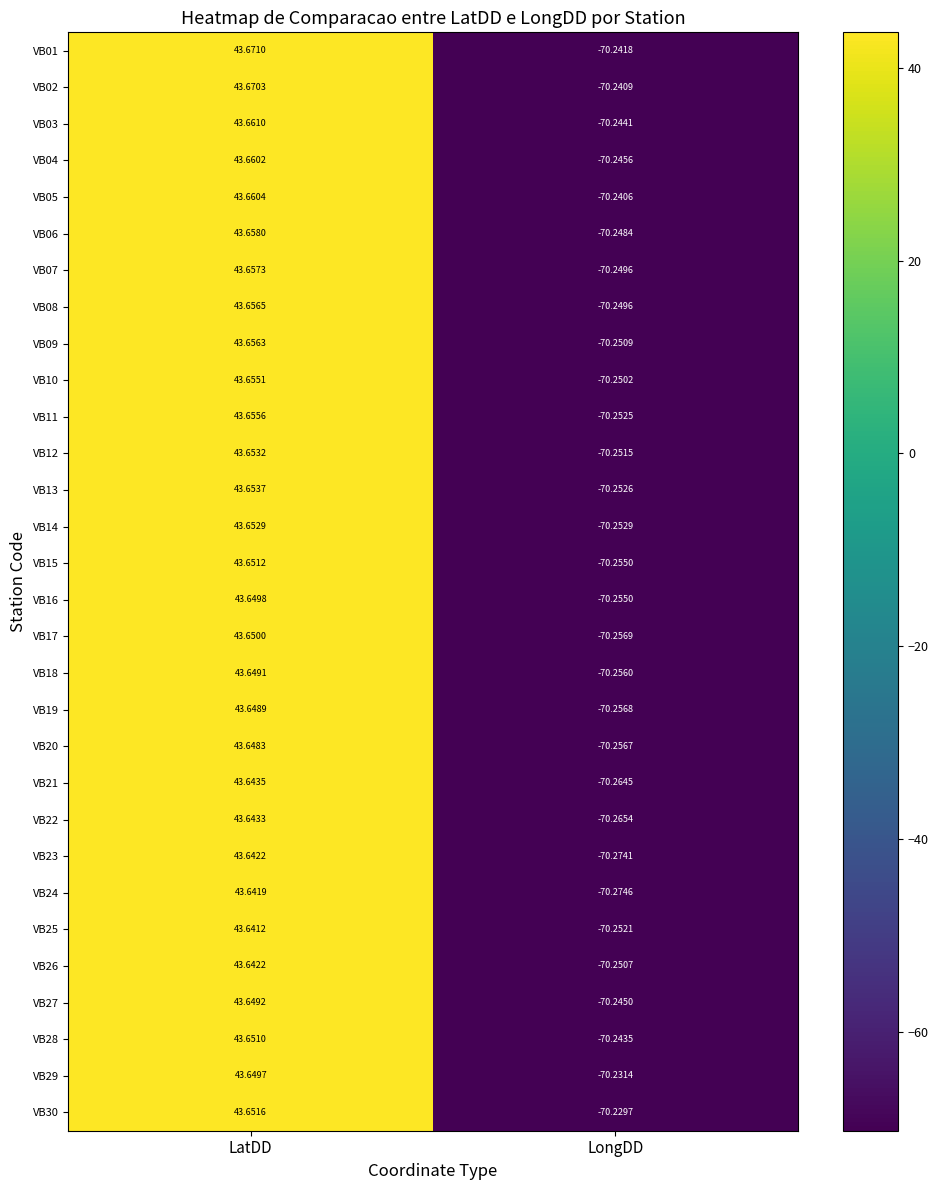

What is the maximum value shown in the chart?

43.7